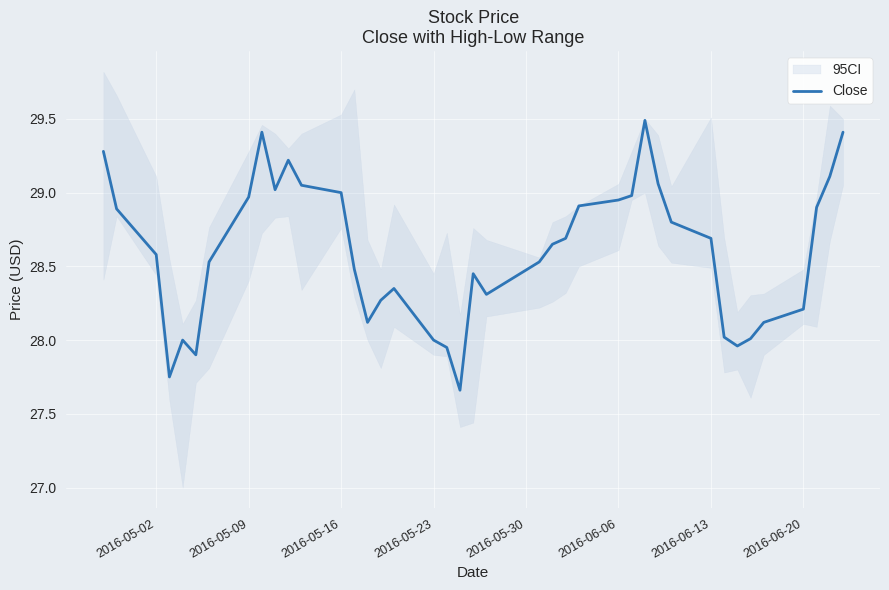

True or false: the data has more than 1 interior local peaks.

True